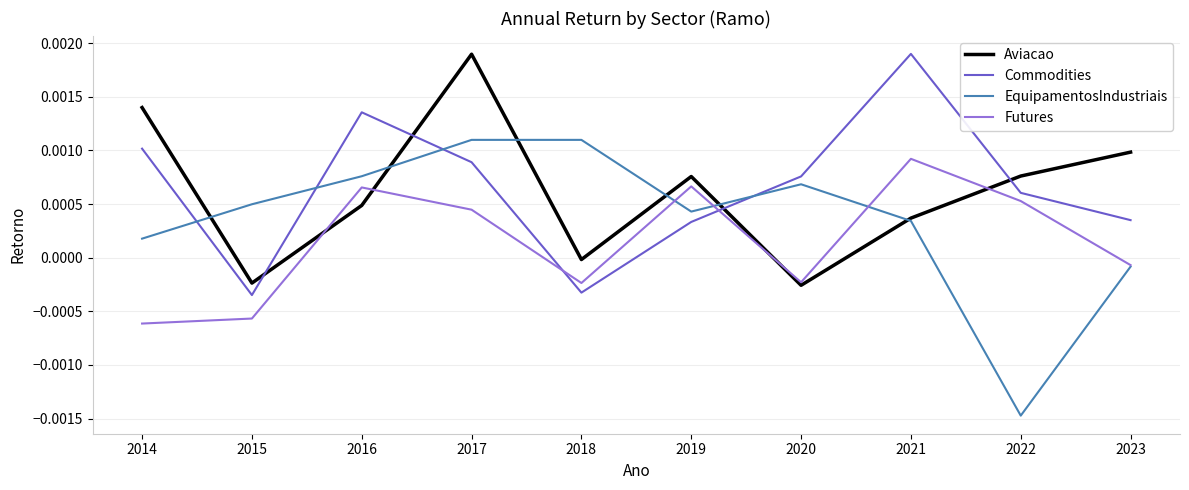

Which category has the highest value in the Futures series?

2021